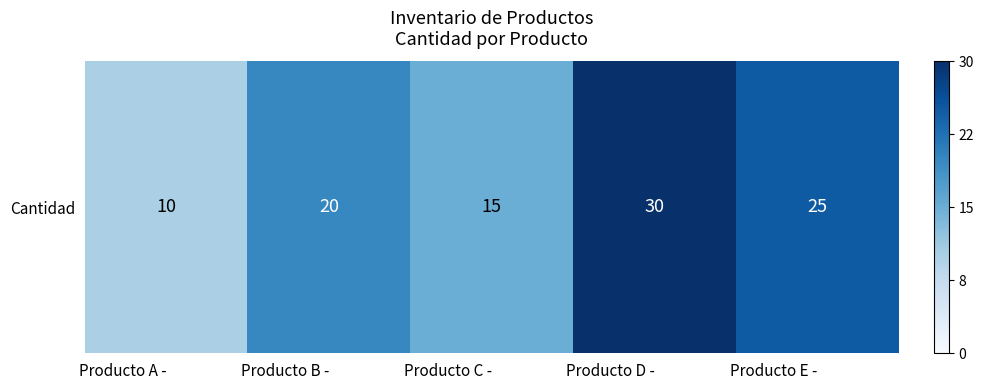

What is the smallest value displayed?

10